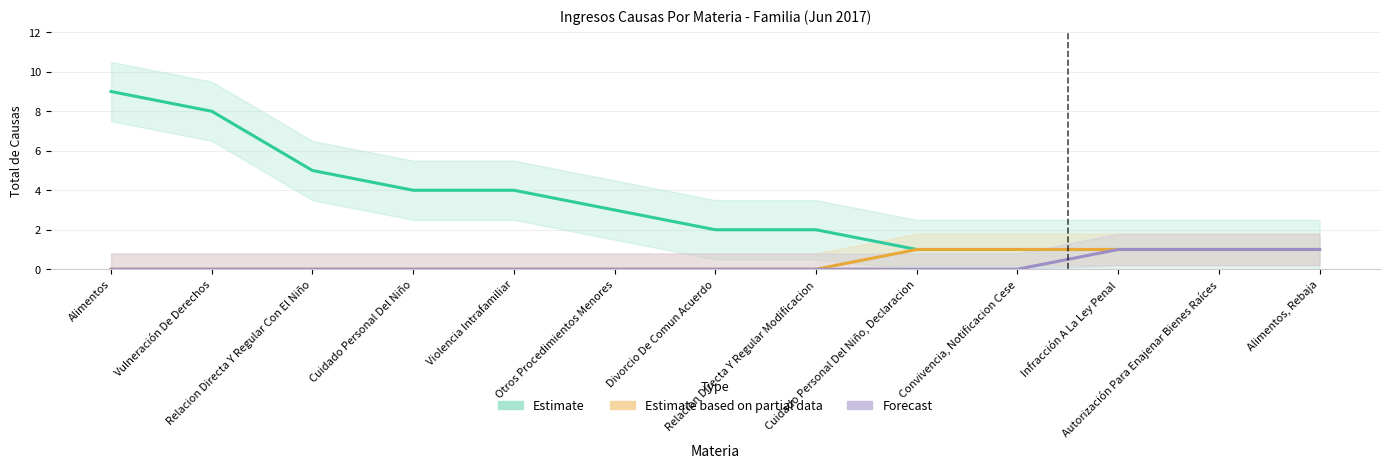

At Divorcio De Comun Acuerdo, list the series in order from largest to smallest.

Estimate, Estimate based on partial data, Forecast